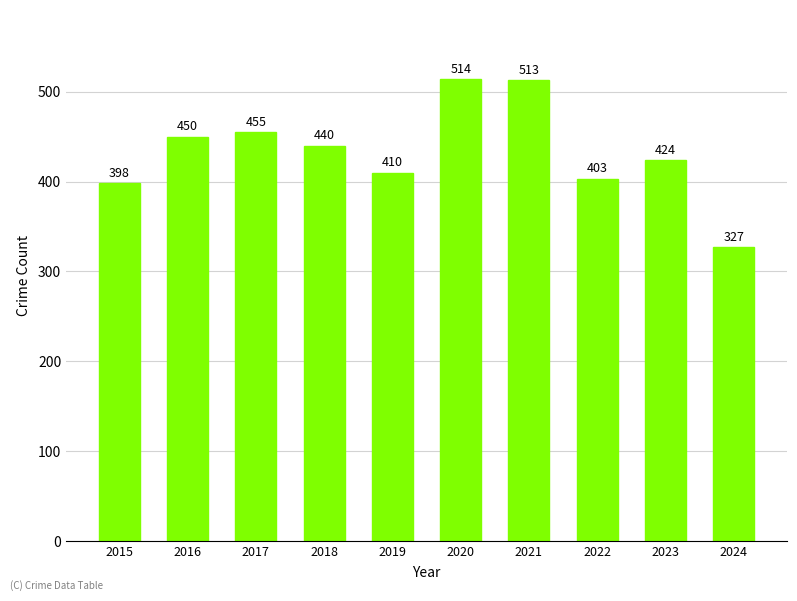

What is the sum of all values?

4334